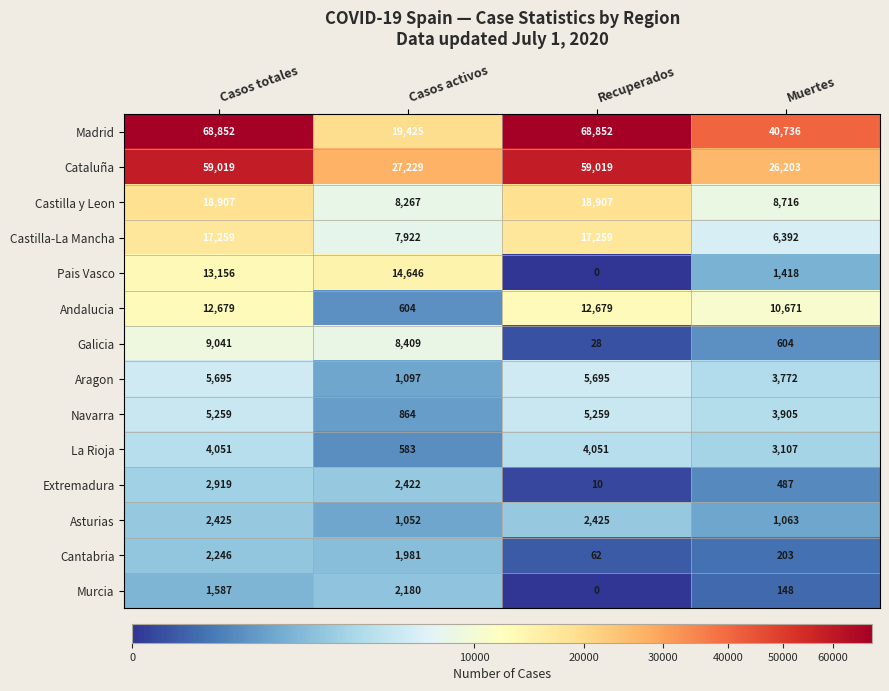

What is the greatest value displayed?

68852